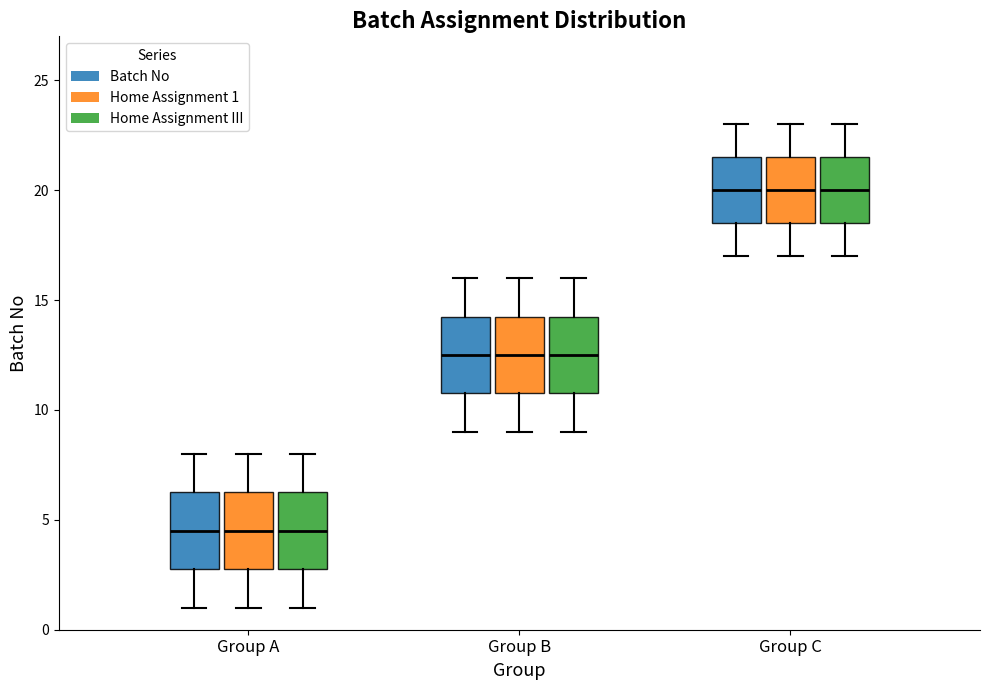

Reading left to right, read every box against the y-axis: the position of its median line, the range the box covers, and the ends of its whiskers. The values are not printed on the chart, so give them approximately, as read against the axis.

Group A (Batch No): median 4.5, box 3.0 to 6.5, whiskers 1.0 to 8.0
Group A (Home Assignment 1): median 4.5, box 3.0 to 6.5, whiskers 1.0 to 8.0
Group A (Home Assignment III): median 4.5, box 3.0 to 6.5, whiskers 1.0 to 8.0
Group B (Batch No): median 12.5, box 11.0 to 14.5, whiskers 9.0 to 16.0
Group B (Home Assignment 1): median 12.5, box 11.0 to 14.5, whiskers 9.0 to 16.0
Group B (Home Assignment III): median 12.5, box 11.0 to 14.5, whiskers 9.0 to 16.0
Group C (Batch No): median 20.0, box 18.5 to 21.5, whiskers 17.0 to 23.0
Group C (Home Assignment 1): median 20.0, box 18.5 to 21.5, whiskers 17.0 to 23.0
Group C (Home Assignment III): median 20.0, box 18.5 to 21.5, whiskers 17.0 to 23.0